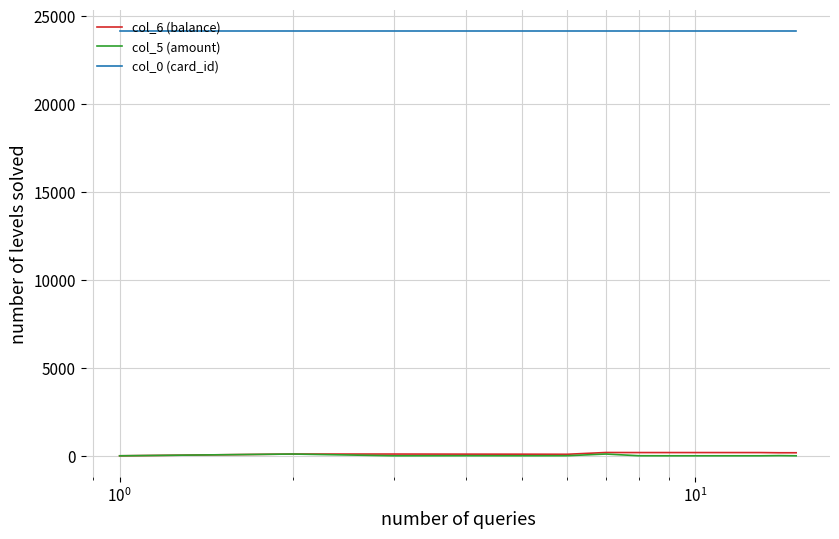

True or false: col_5 (amount) and col_0 (card_id) cross at least once.

False